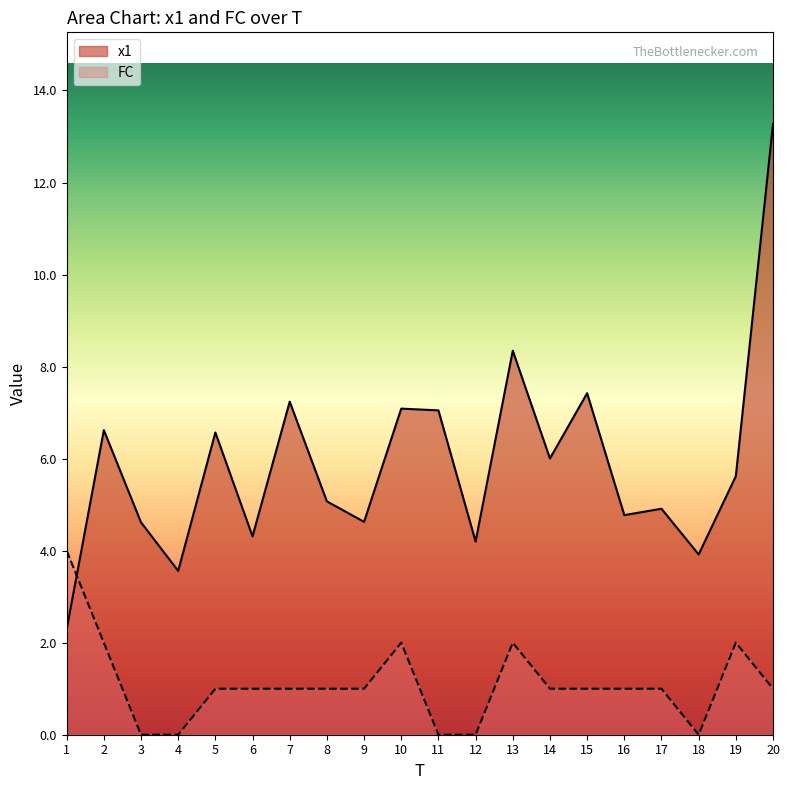

Rank the series by their average value, from highest to lowest.

x1, FC